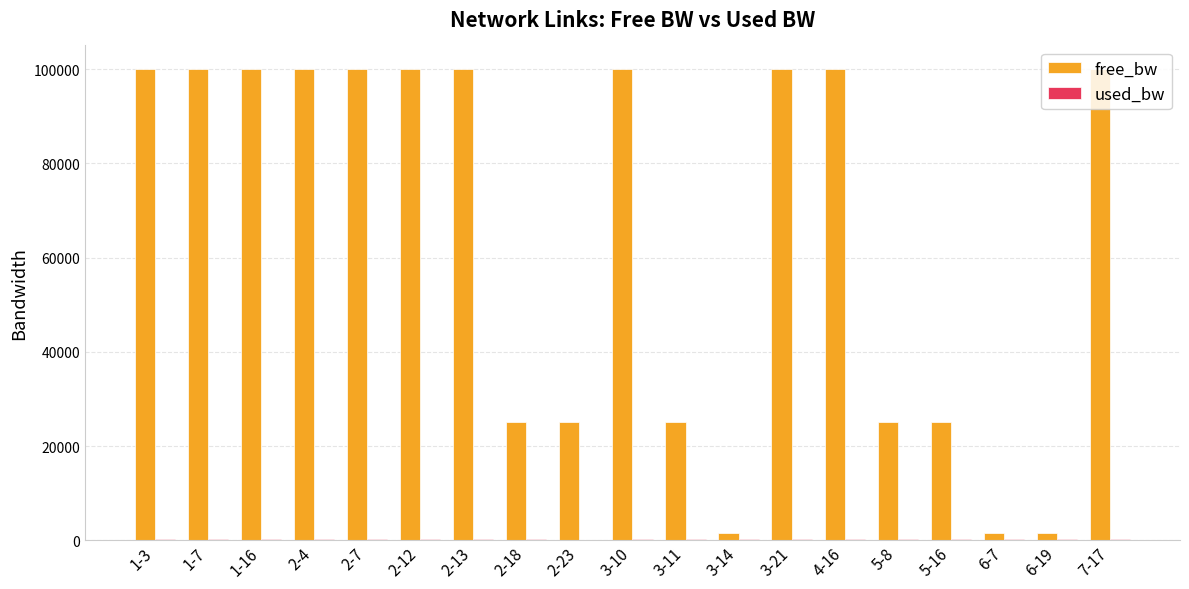

True or false: free_bw has a value of 1549.8 at 6-7.

True